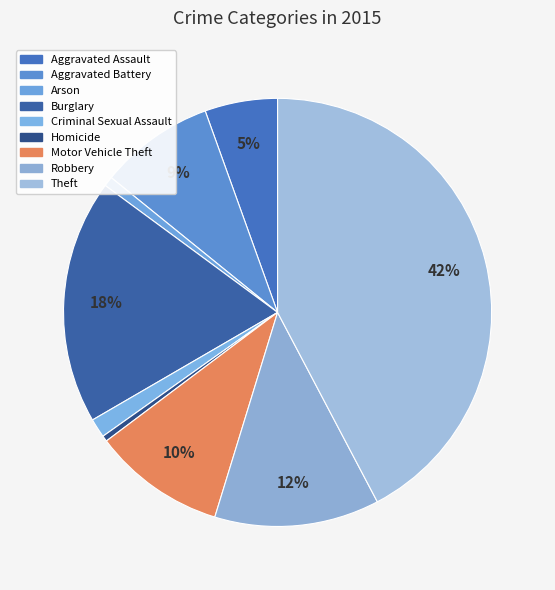

How many slices are in this pie chart?

9